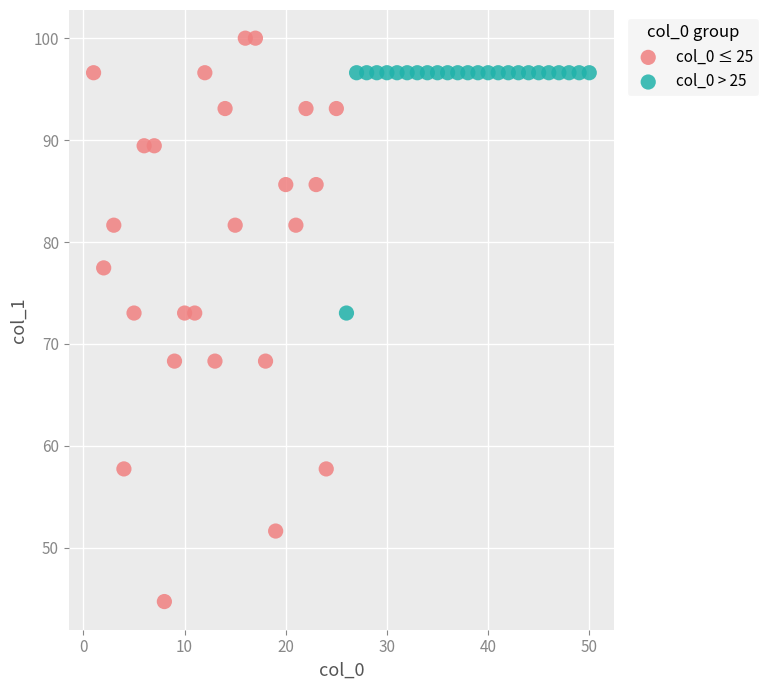

Which series has the largest Y range (max minus min)?

col_0 ≤ 25